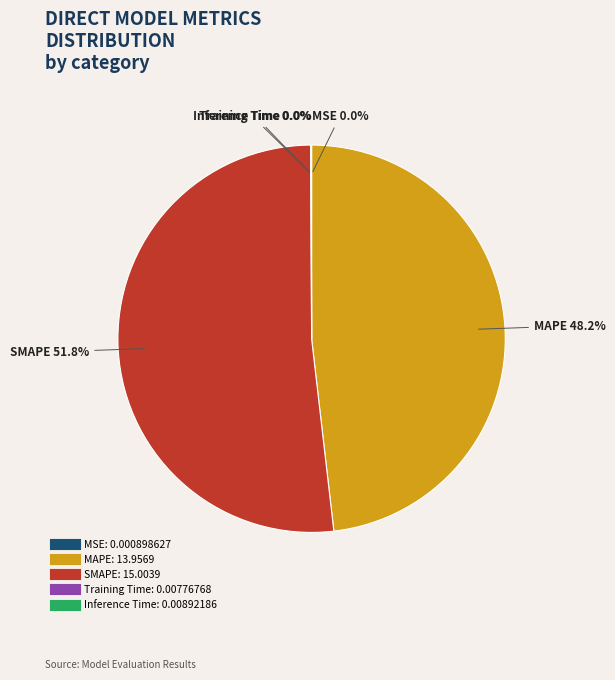

How much of the chart is everything except SMAPE?

48.2%